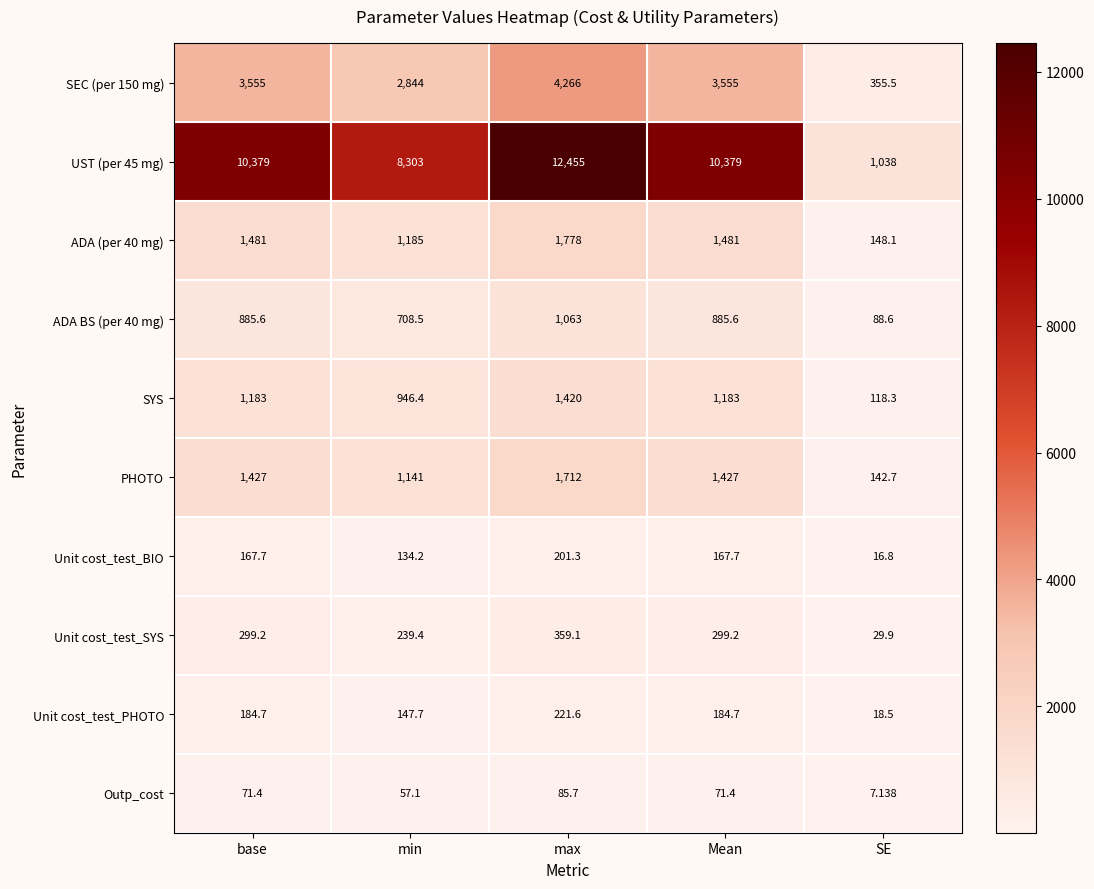

Rank the series at Mean from lowest to highest value.

Outp_cost, Unit cost_test_BIO, Unit cost_test_PHOTO, Unit cost_test_SYS, ADA BS (per 40 mg), SYS, PHOTO, ADA (per 40 mg), SEC (per 150 mg), UST (per 45 mg)